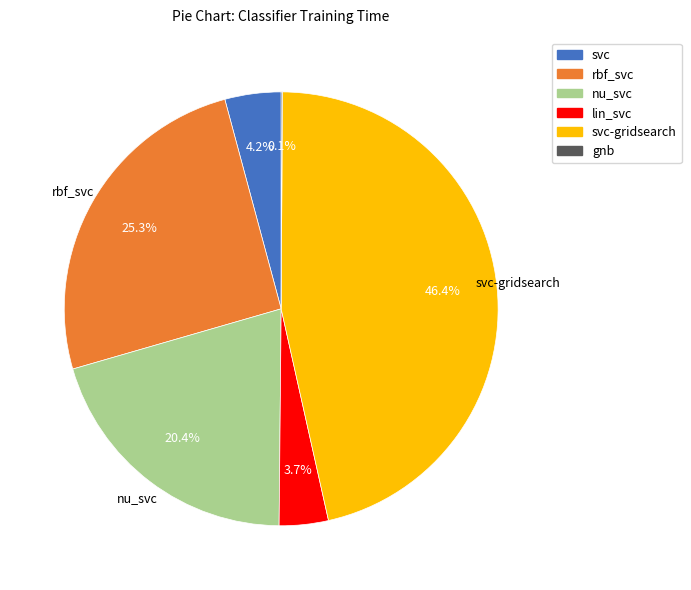

To the nearest percent, what percentage of the pie is svc?

4%